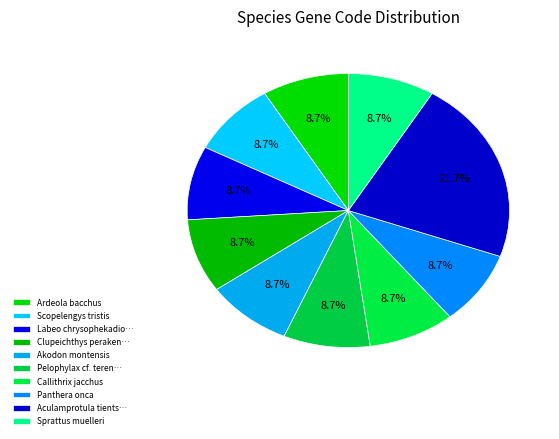

To the nearest percent, what portion does Sprattus muelleri represent?

9%